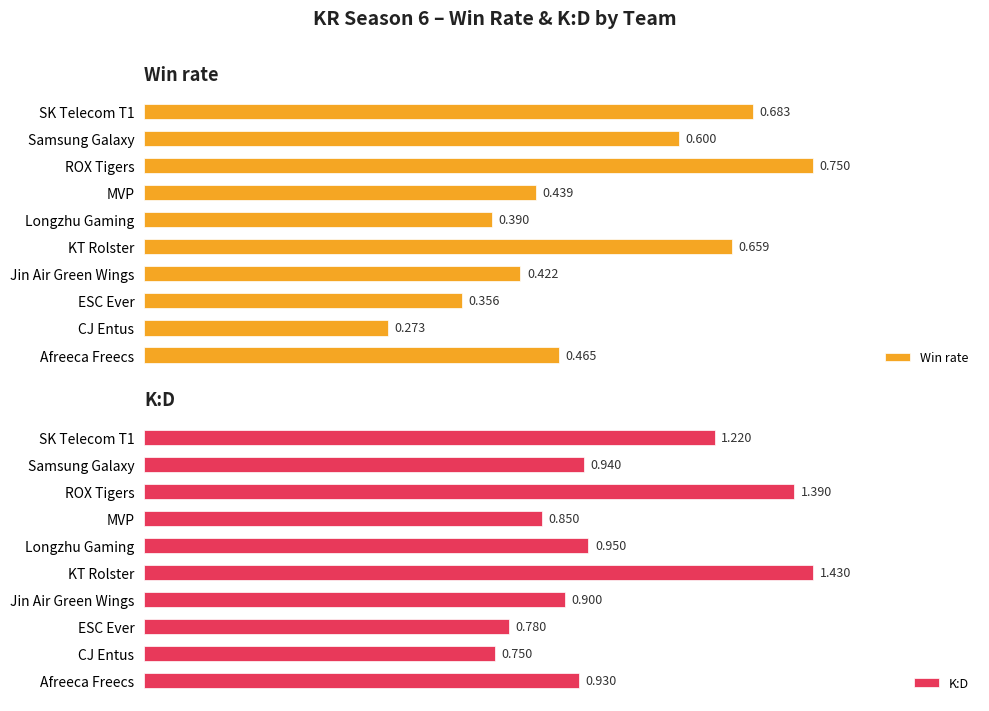

At which label is Win rate closest to 0?

CJ Entus